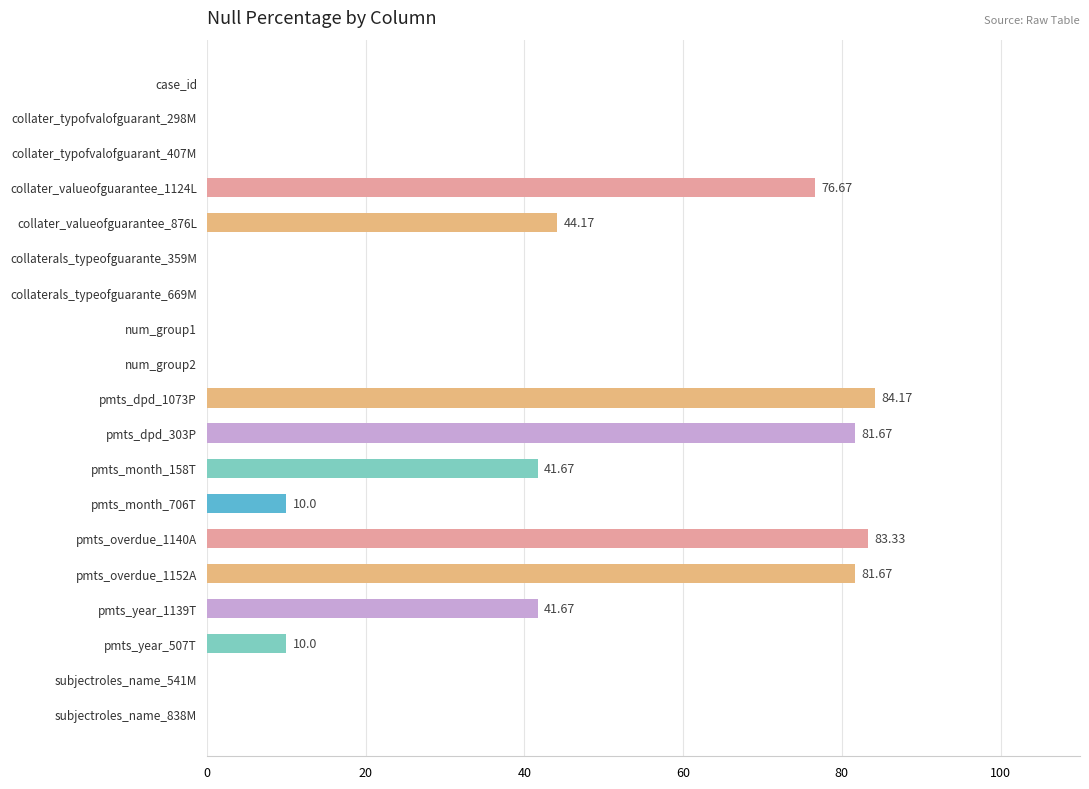

What is the sum of the values at collaterals_typeofguarante_669M and pmts_year_507T?

10.0